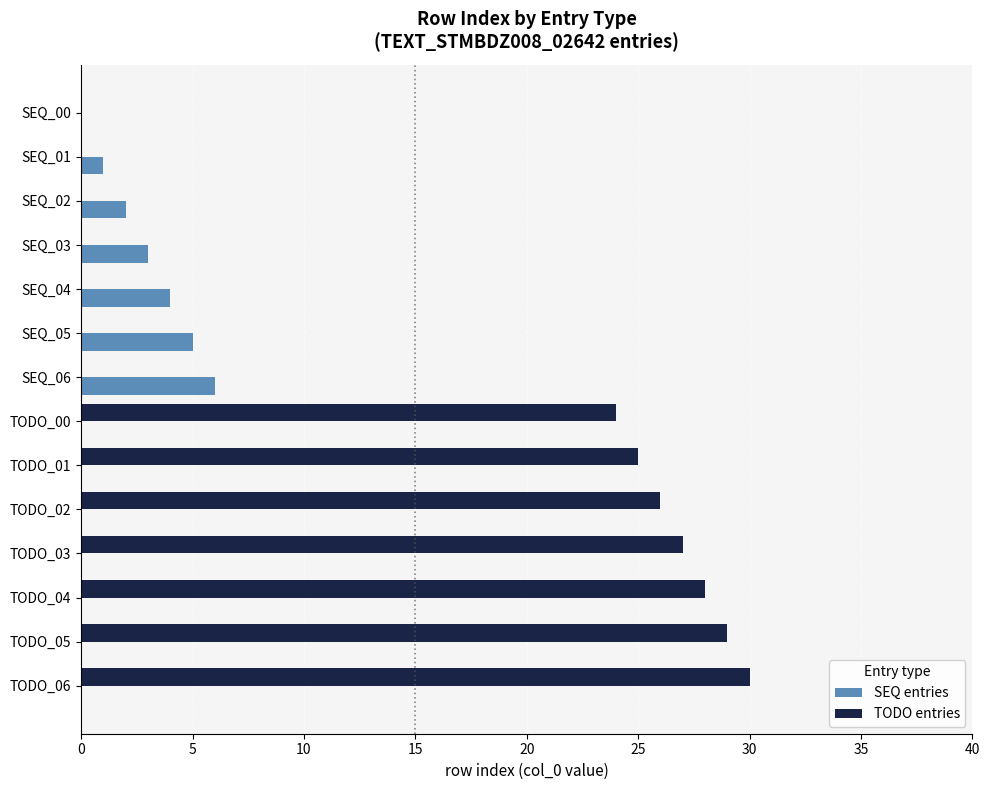

How many categories are shown in the chart?

14